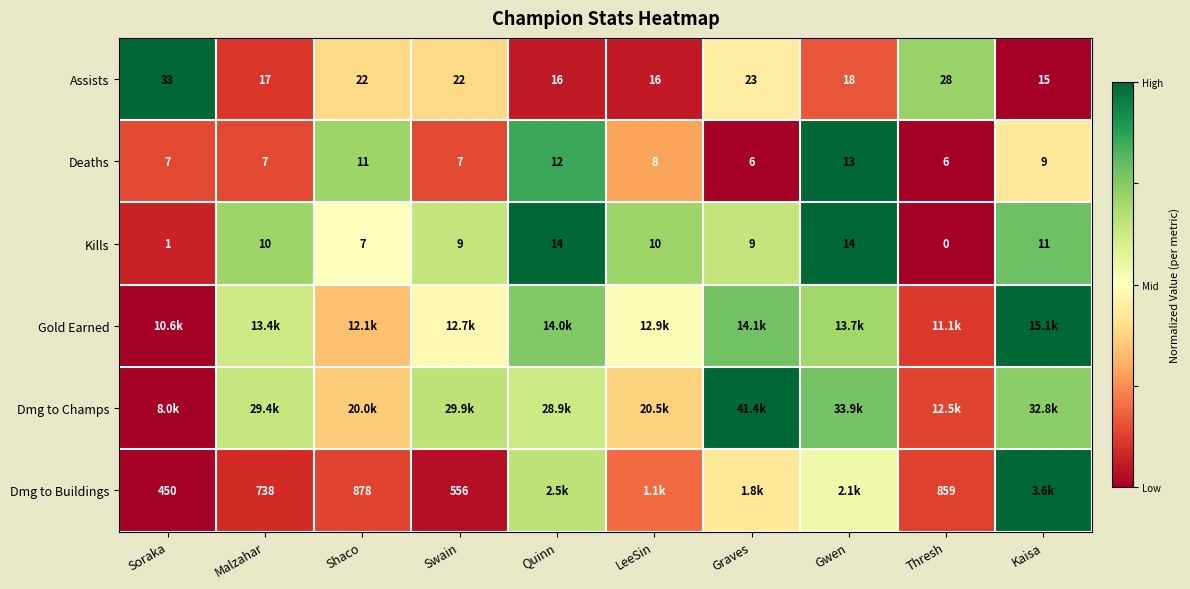

Rank the categories by Gold Earned value from lowest to highest.

Soraka, Thresh, Shaco, Swain, LeeSin, Malzahar, Gwen, Quinn, Graves, Kaisa